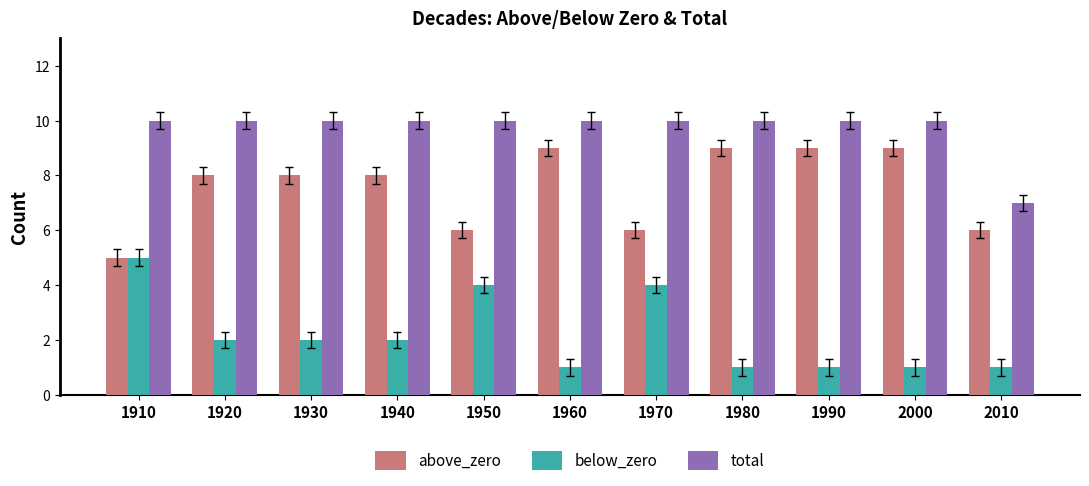

The value of total at 1950 is 10. True or false?

True